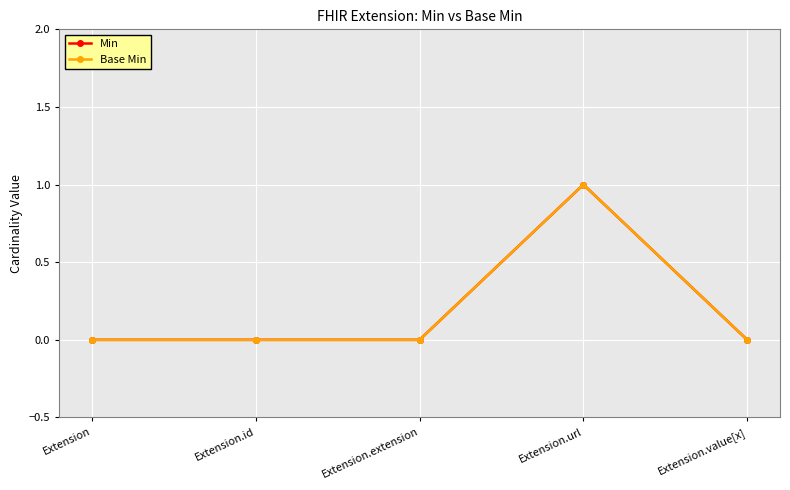

Between Extension.id and Extension.value[x], which series saw the biggest shift?

Min